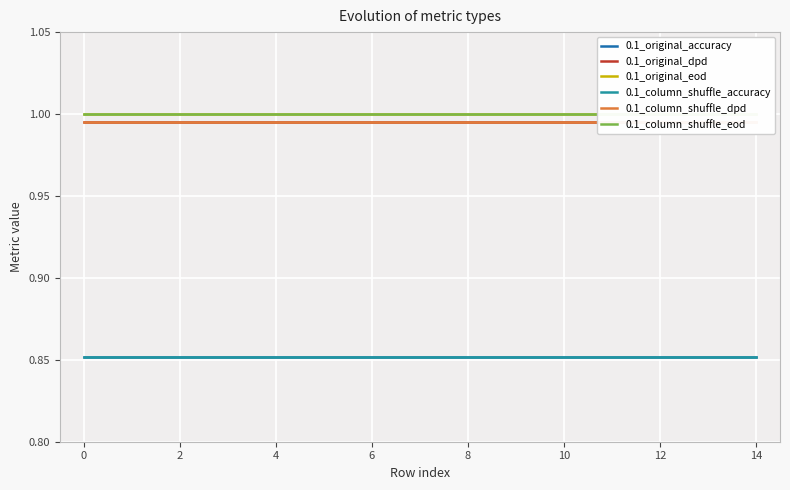

True or false: 0.1_column_shuffle_eod has a value of 1.0 at 13.

True